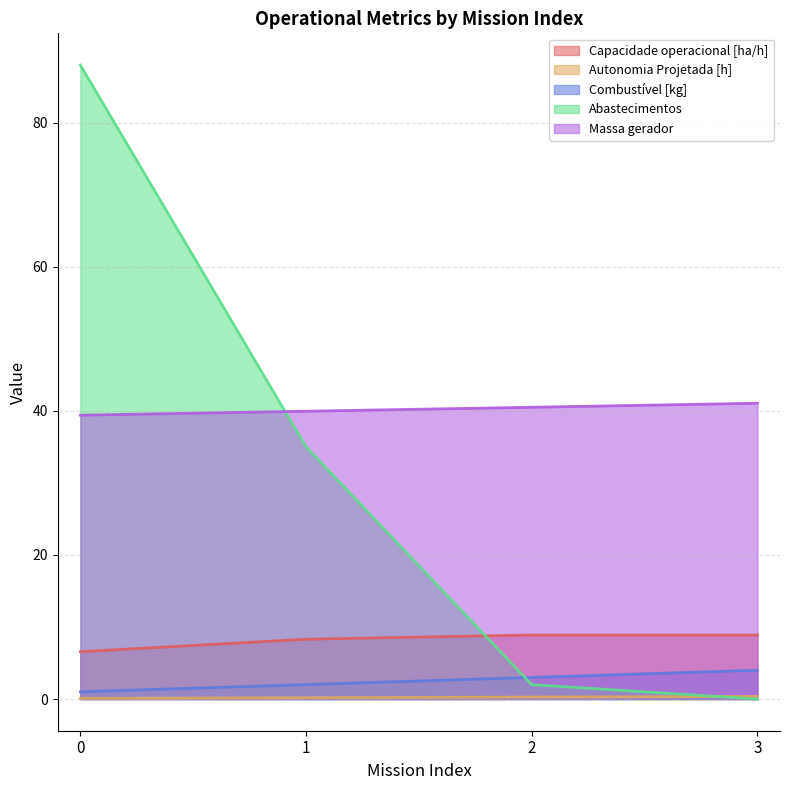

What is the sum of the Combustível [kg] values at 0 and 2?

4.0